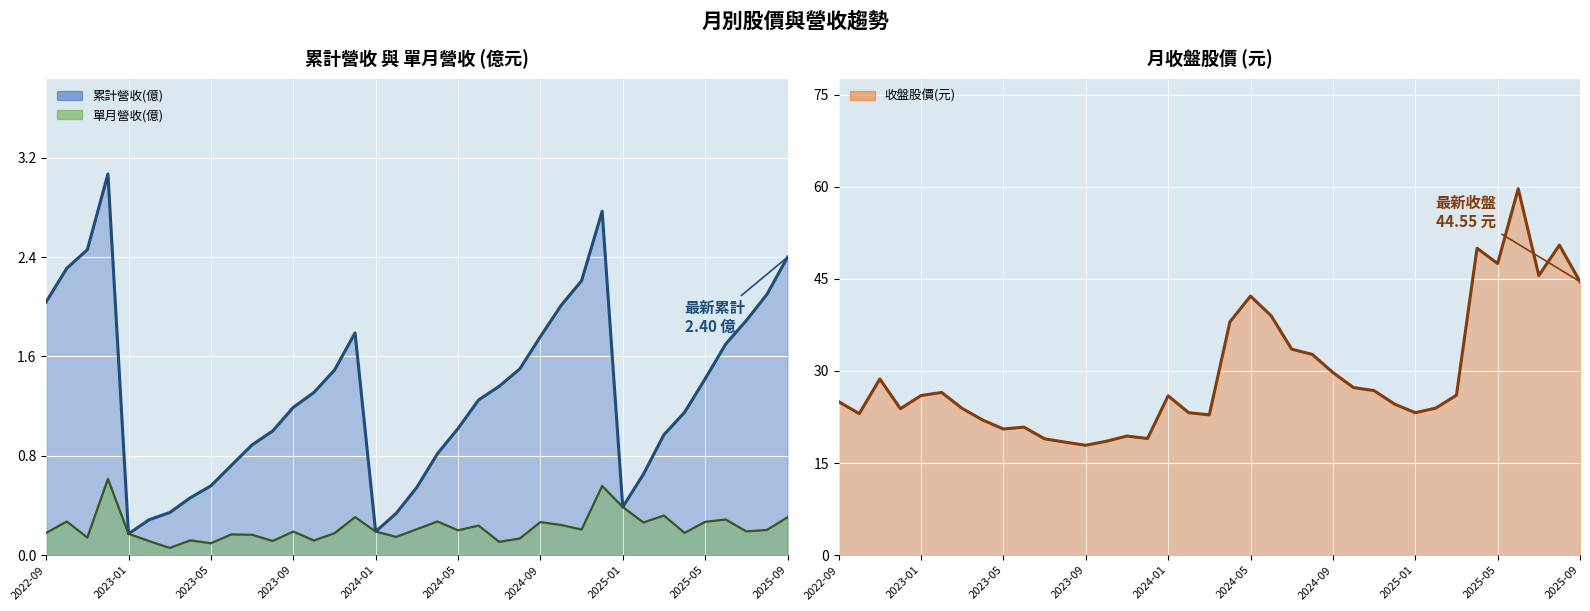

What is the minimum value for 單月營收(億) line?

0.1